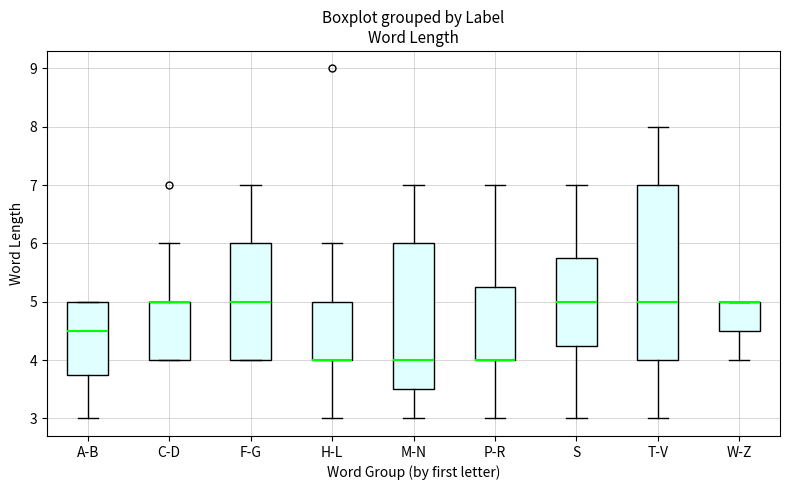

Comparing the boxes themselves (not the whiskers), which one is the tallest?

T-V